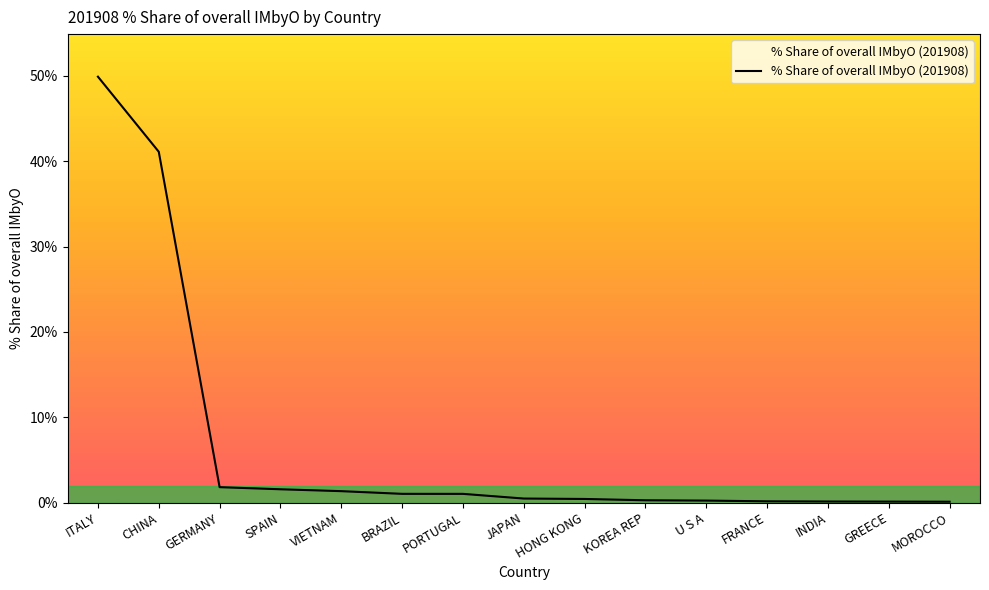

Approximately how many times larger is the value at GERMANY compared to SPAIN?

1.2